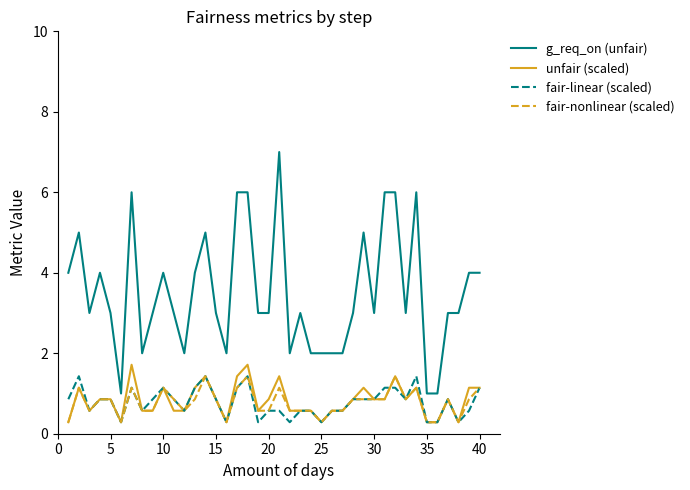

Which series has the largest range (max minus min)?

g_req_on (unfair)